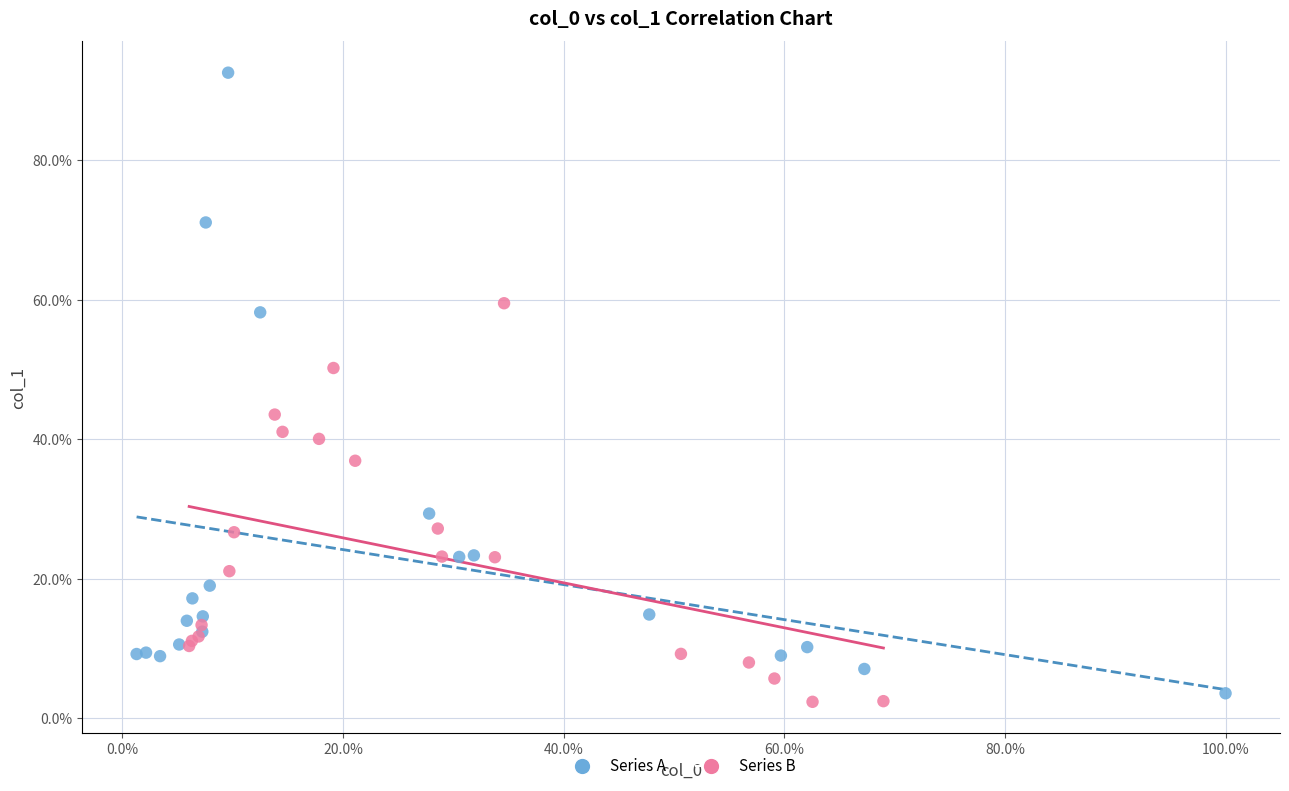

What are all the series names shown in the legend?

Series A, Series B